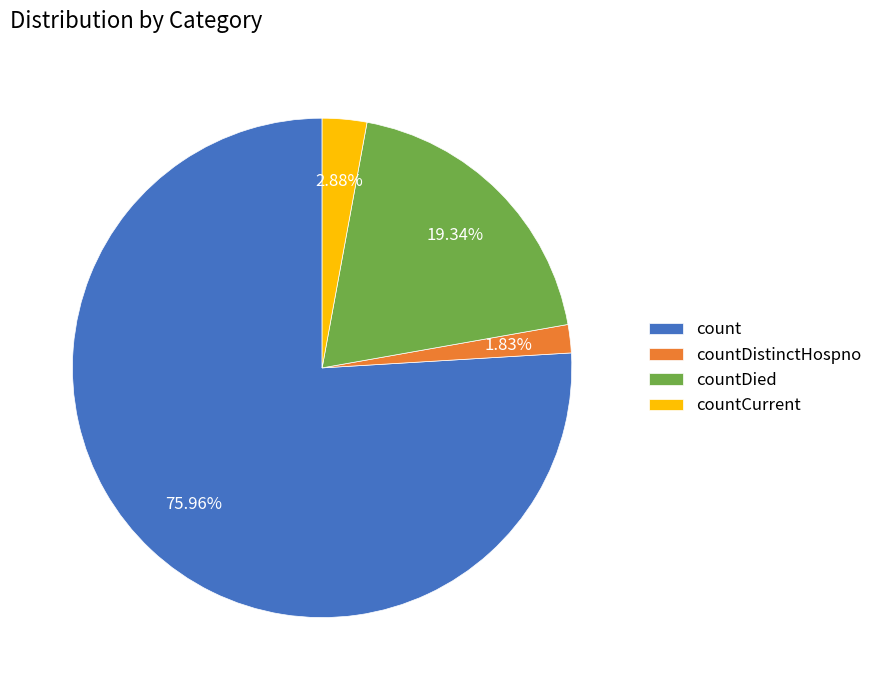

What is the largest slice in the pie chart?

count